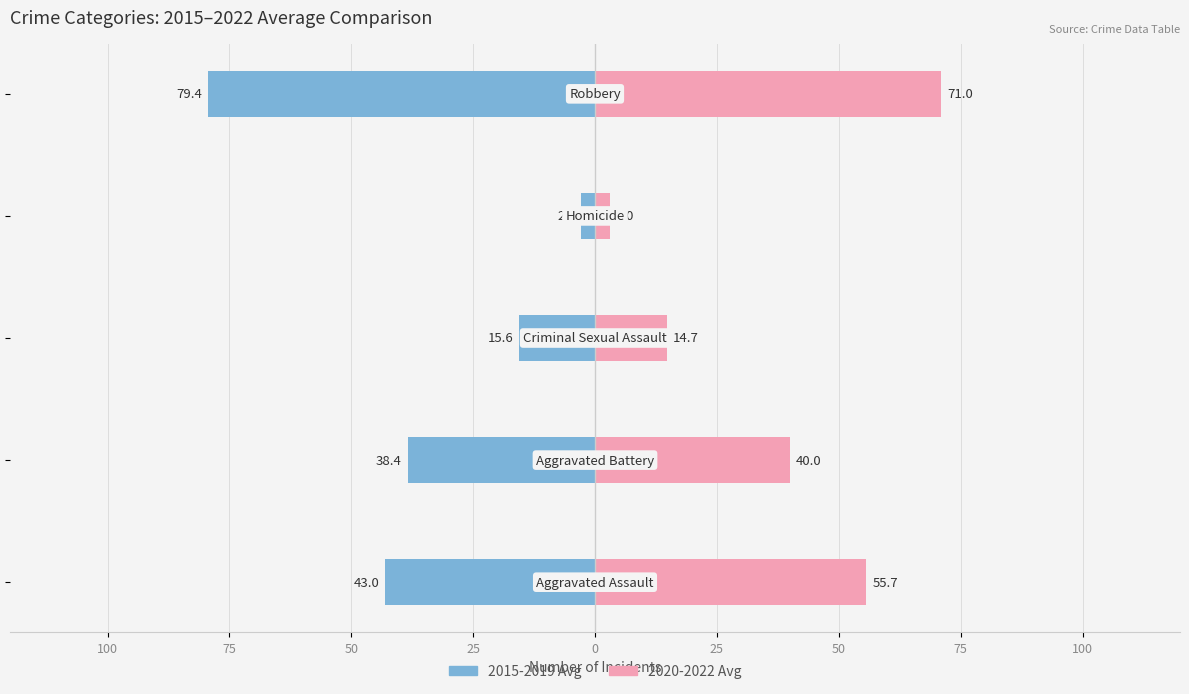

How many values in the 2020-2022 Avg series are below 40?

2